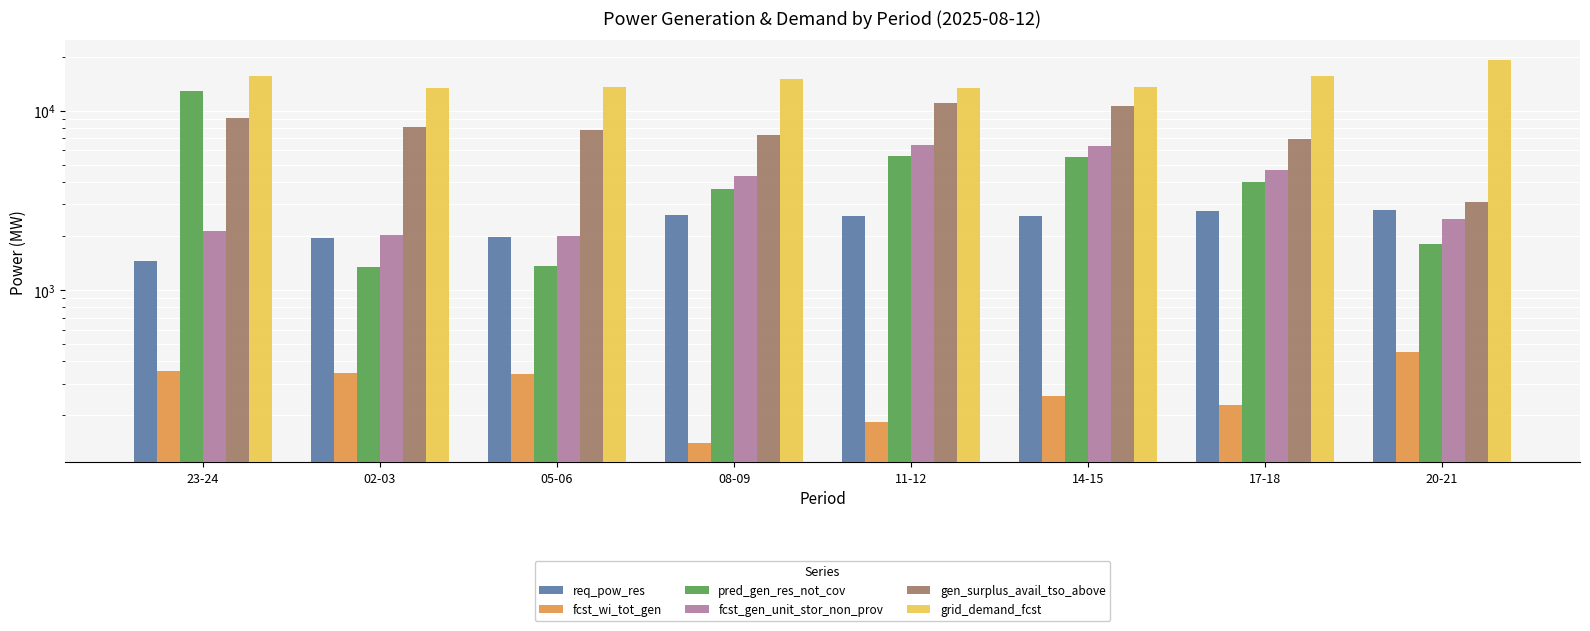

At 20-21, list the series in order from smallest to largest.

fcst_wi_tot_gen, pred_gen_res_not_cov, fcst_gen_unit_stor_non_prov, req_pow_res, gen_surplus_avail_tso_above, grid_demand_fcst